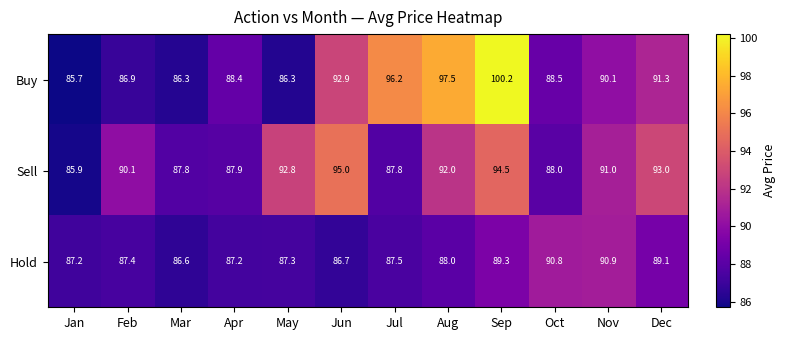

True or false: Buy has a value of 91.3 at Dec.

True